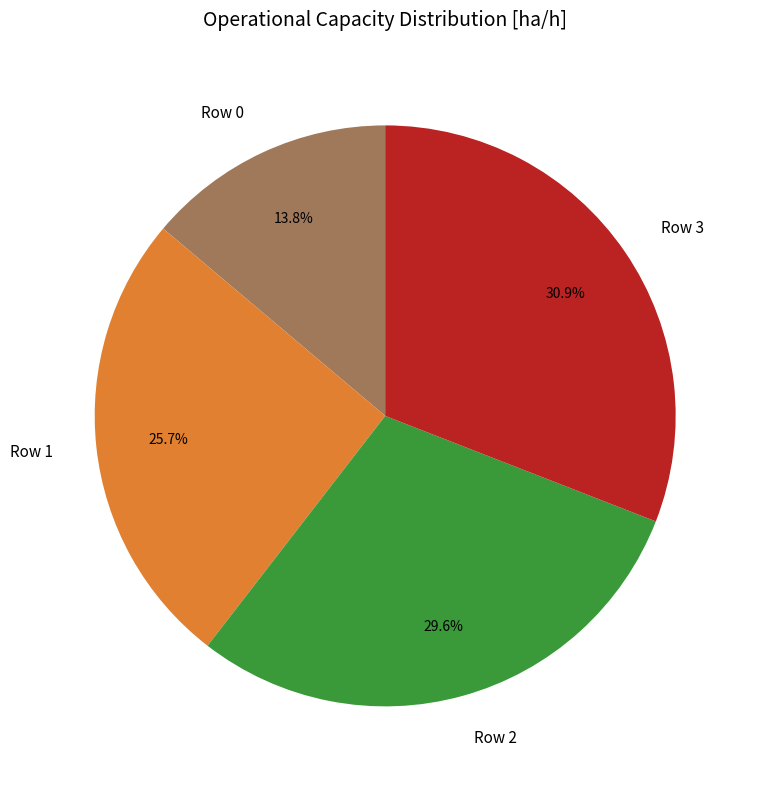

Is there any slice that represents more than half of the pie?

No